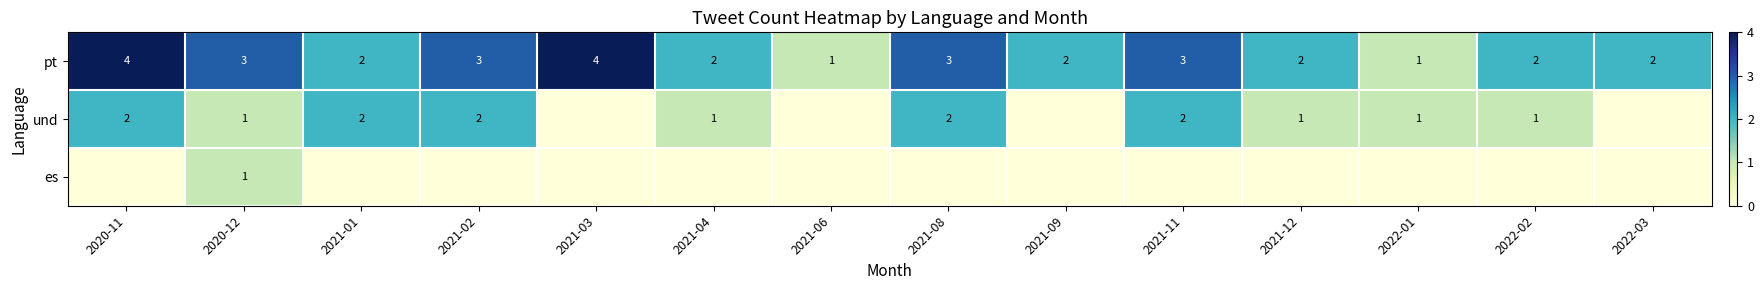

Is the value of pt at 2021-08 greater than the value of und at 2021-04?

Yes